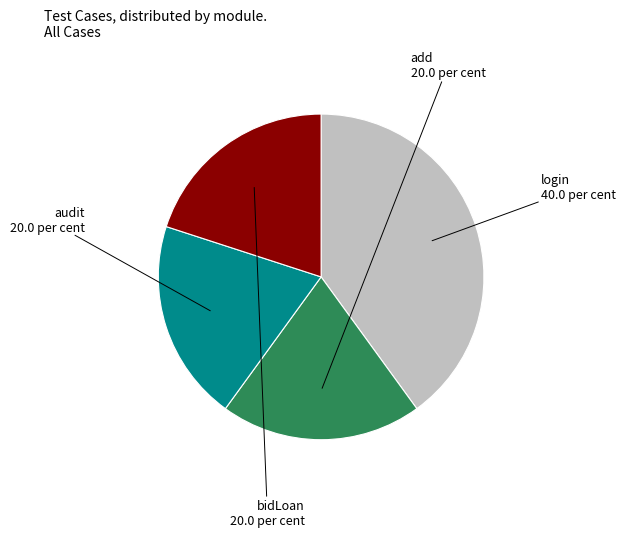

True or false: bidLoan accounts for 20% of the total.

True